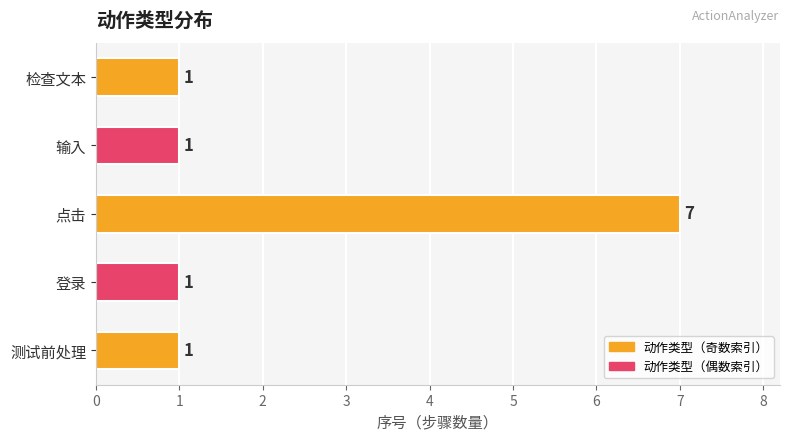

What is the sum of all values?

11